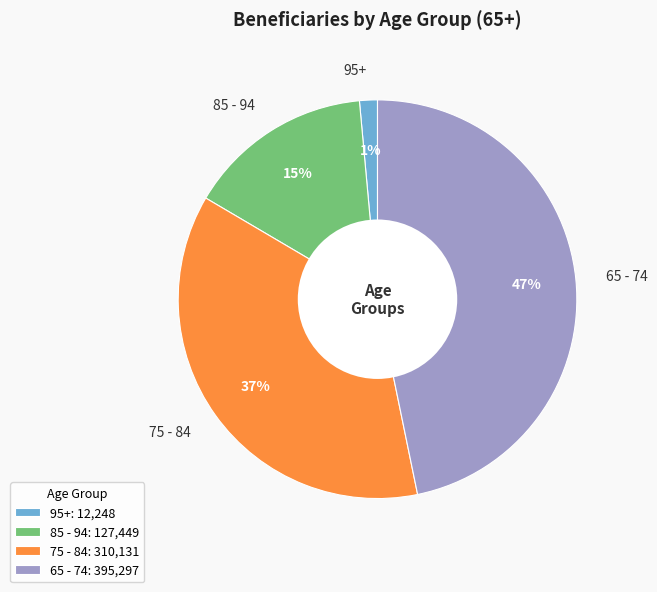

Between 75 - 84 and 65 - 74, which is larger?

65 - 74